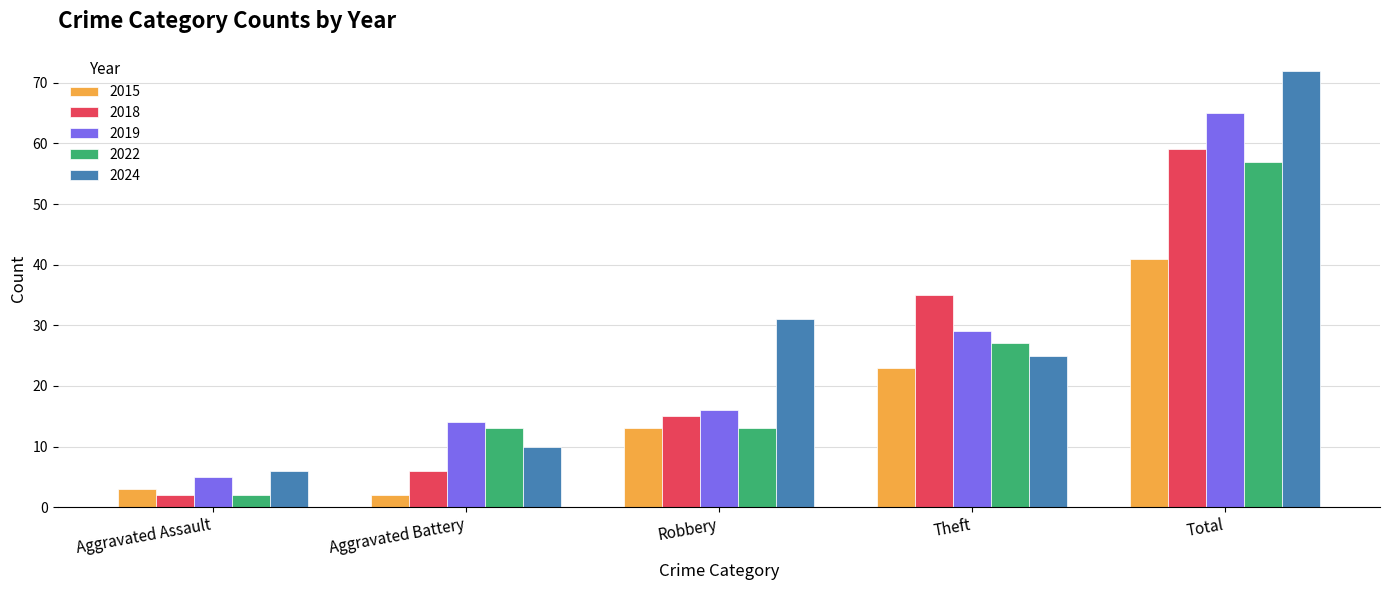

What is the average value of the 2015 series?

16